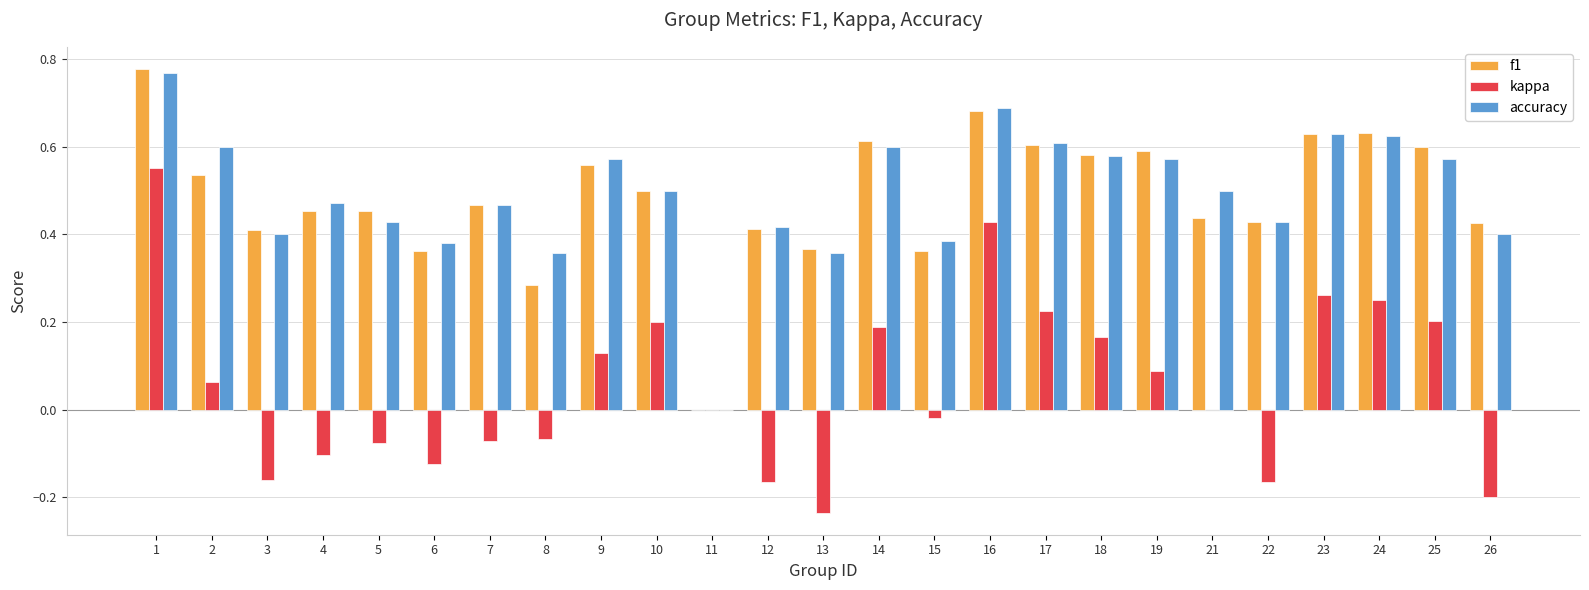

Between 17 and 21, which series saw the biggest shift?

kappa